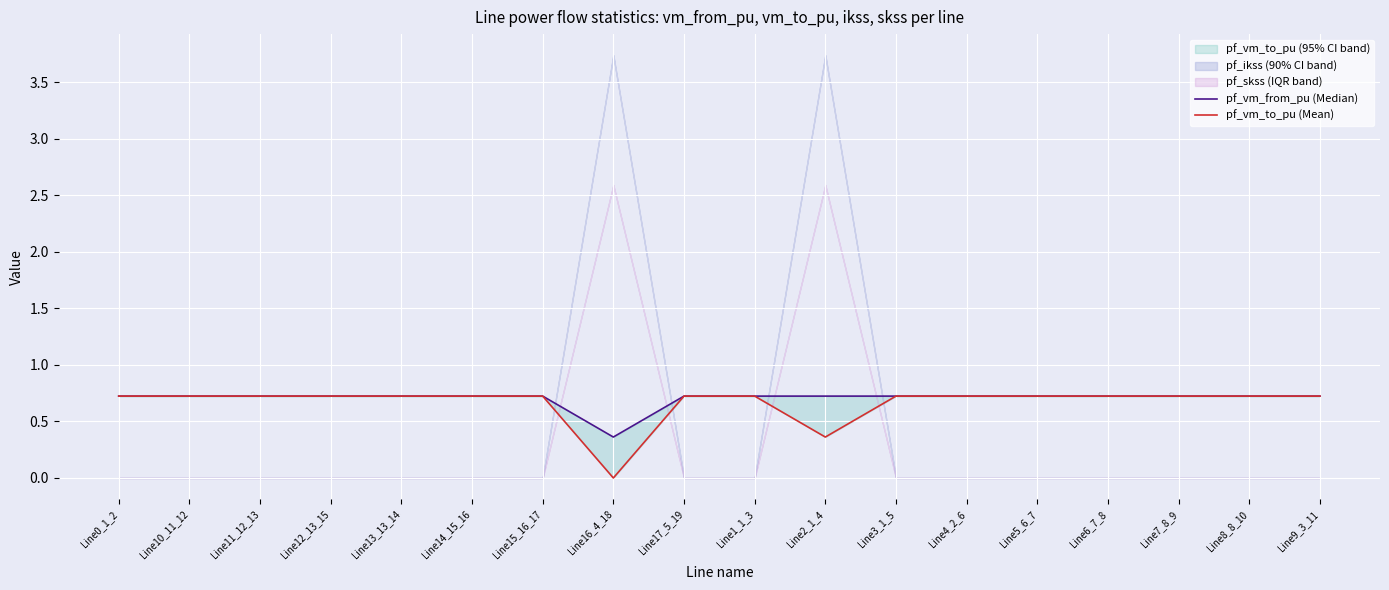

What is the total value across all series at Line10_11_12?

1.4